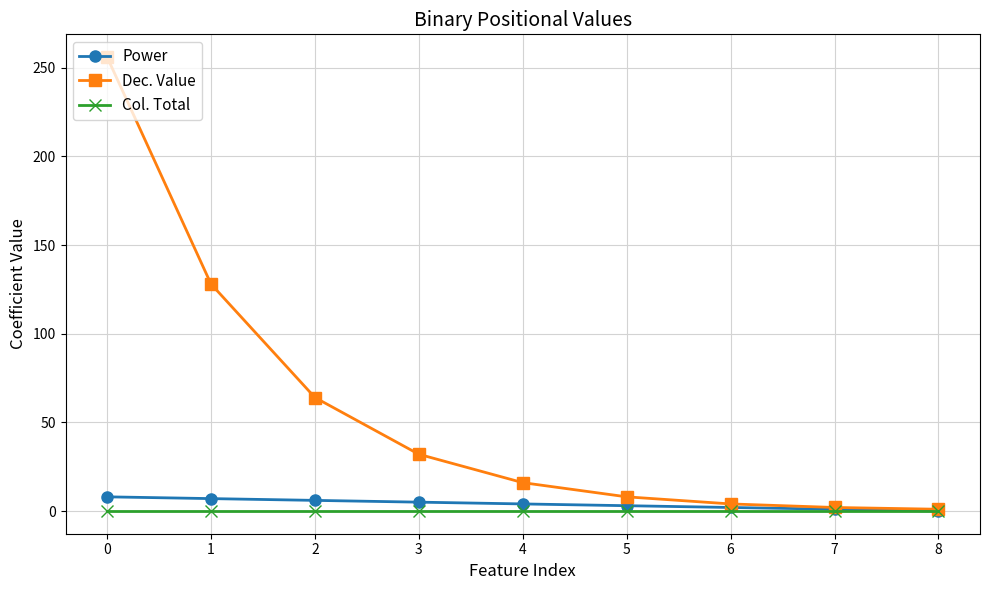

Is the value of Col. Total at 7 greater than the value of Dec. Value at 3?

No